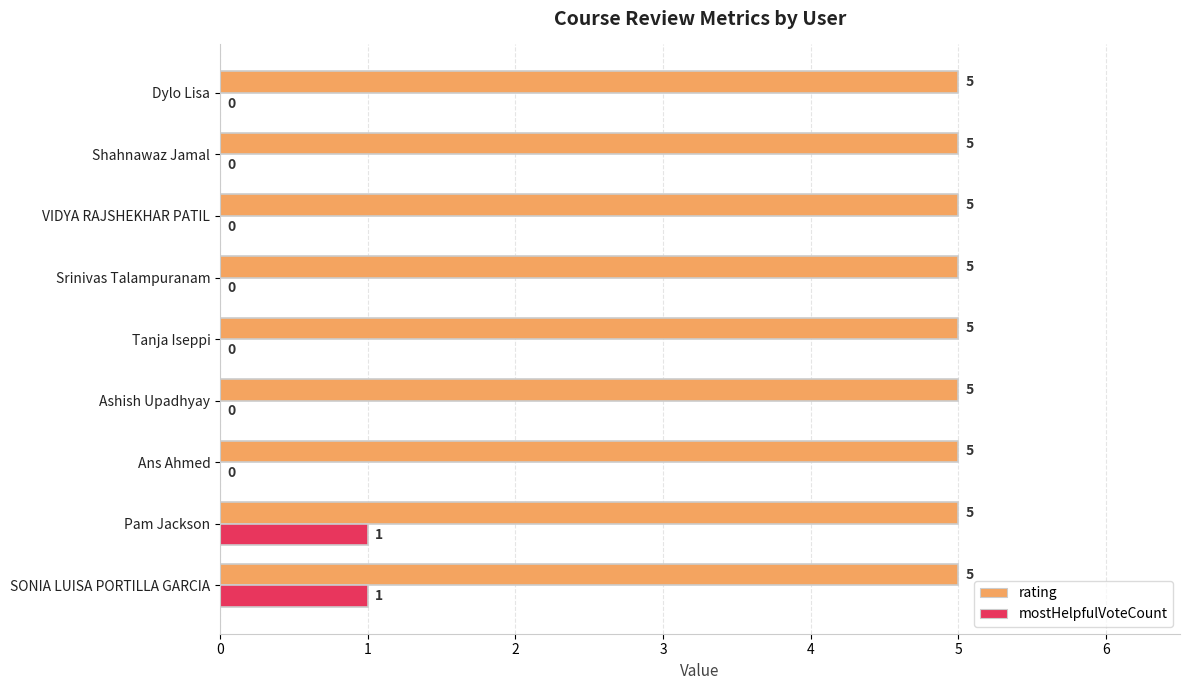

Which series has the largest range (max minus min)?

mostHelpfulVoteCount